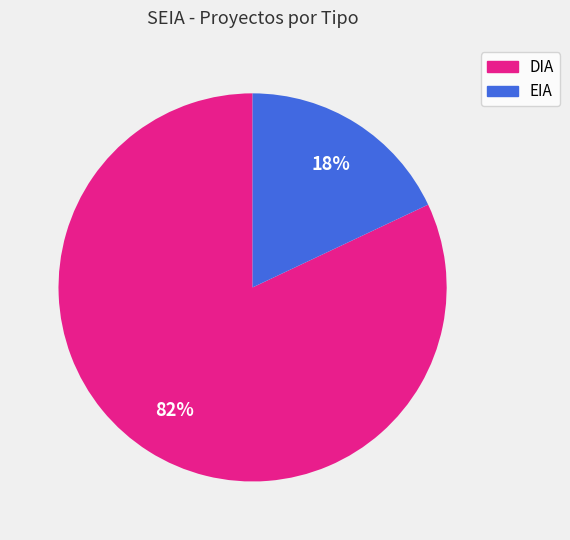

Is the sum of EIA and DIA greater than half?

Yes